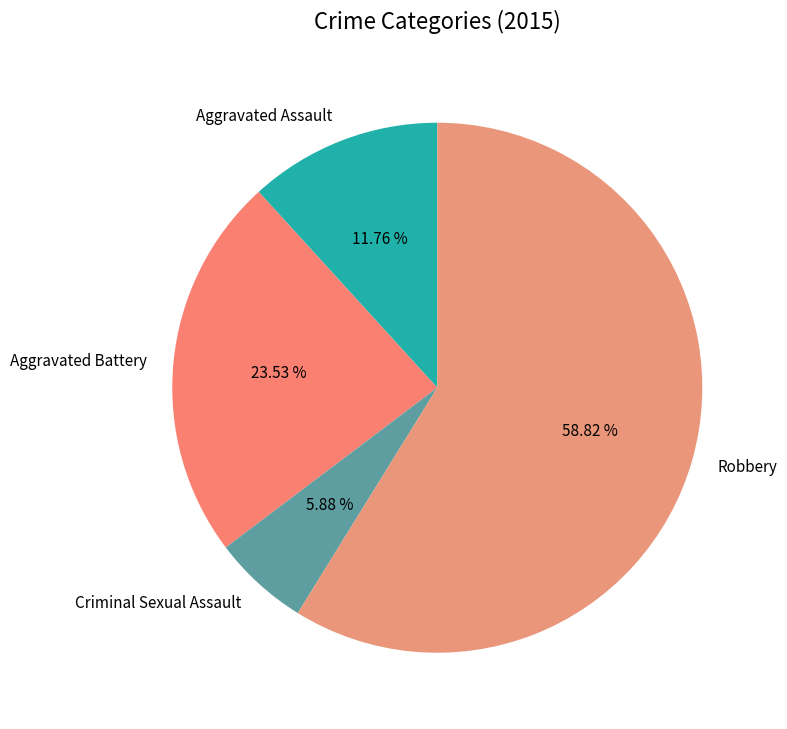

Approximately how many times larger is the value at Robbery compared to Aggravated Battery?

2.5